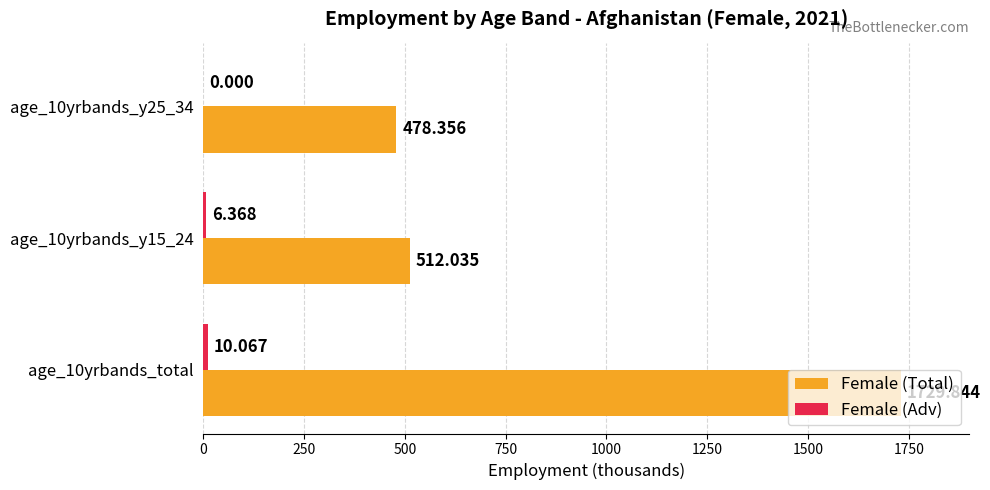

How many data points in Female (Total) are above 512?

2